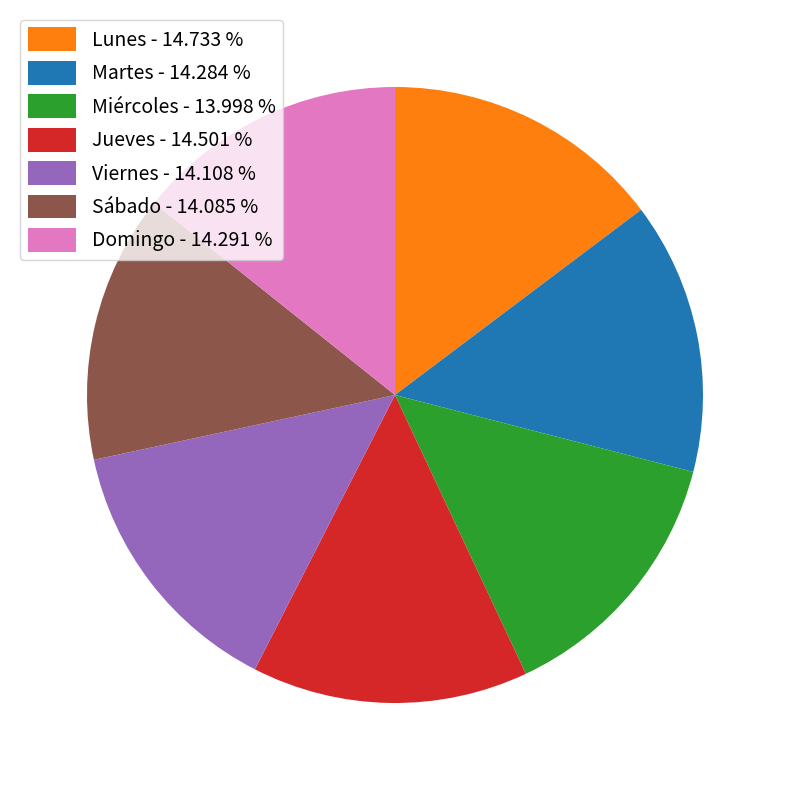

Approximately how many times larger is the value at Viernes - 14.108 % compared to Lunes - 14.733 %?

1.0